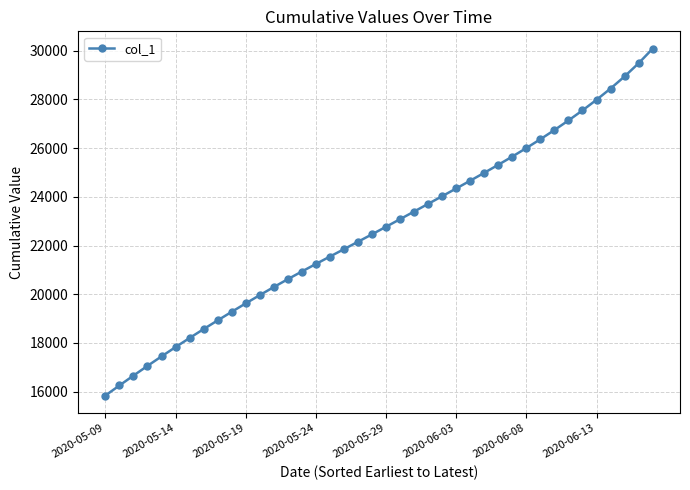

What is the value of the 30th point from the left?

25651.1